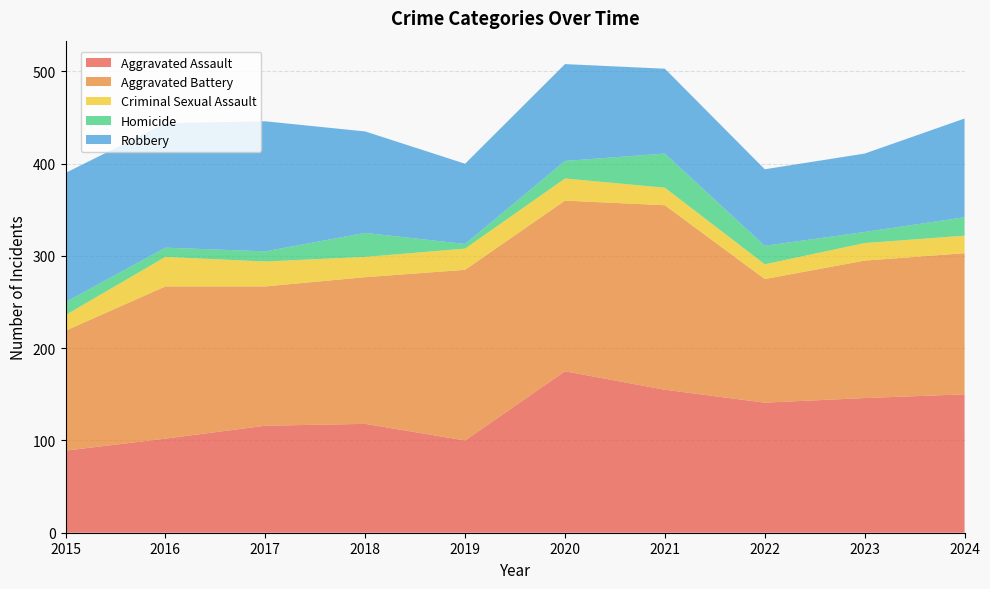

Reading right to left, what are all the values shown in this chart?

Aggravated Assault: 150	146	141	155	175	100	118	116	102	89
Aggravated Battery: 153	149	134	200	185	185	159	151	165	130
Criminal Sexual Assault: 19	19	16	19	24	23	22	27	32	17
Homicide: 20	12	20	37	19	5	26	11	10	14
Robbery: 107	85	83	92	105	87	110	141	135	140